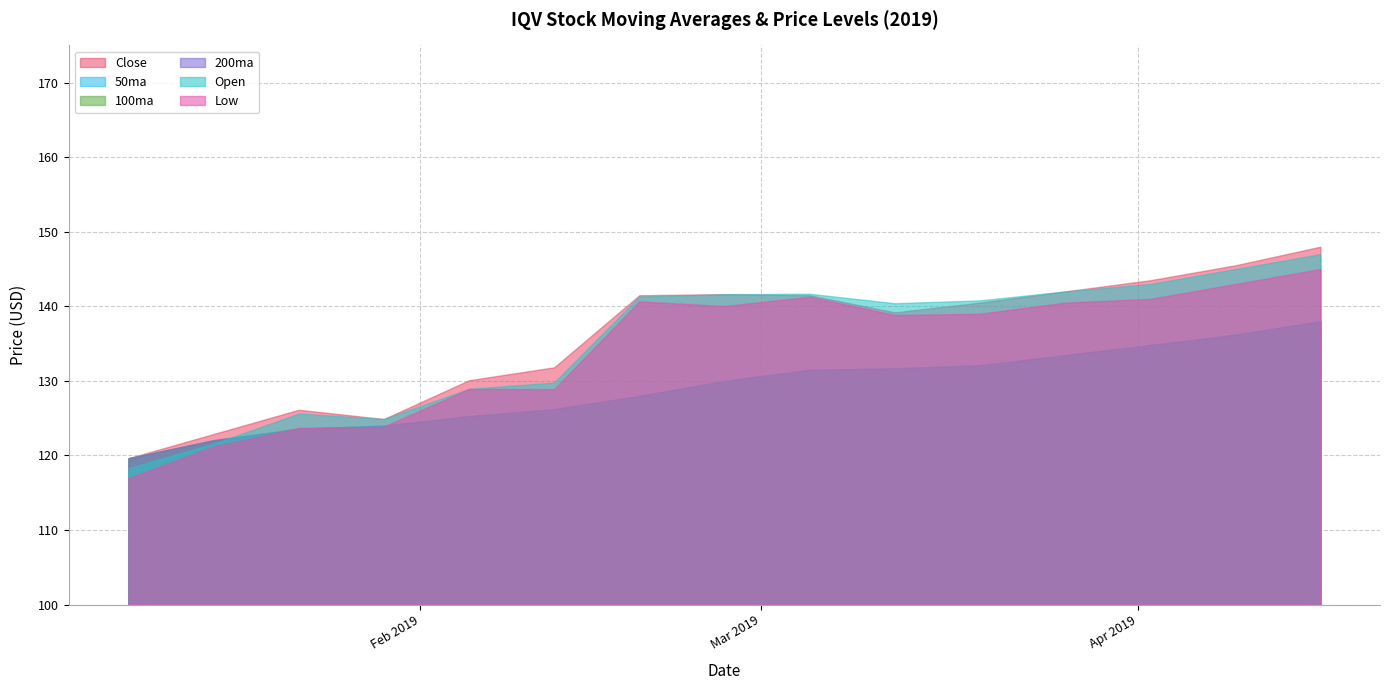

List the series in order of their peak value, lowest first.

50ma, 100ma, 200ma, Low, Open, Close